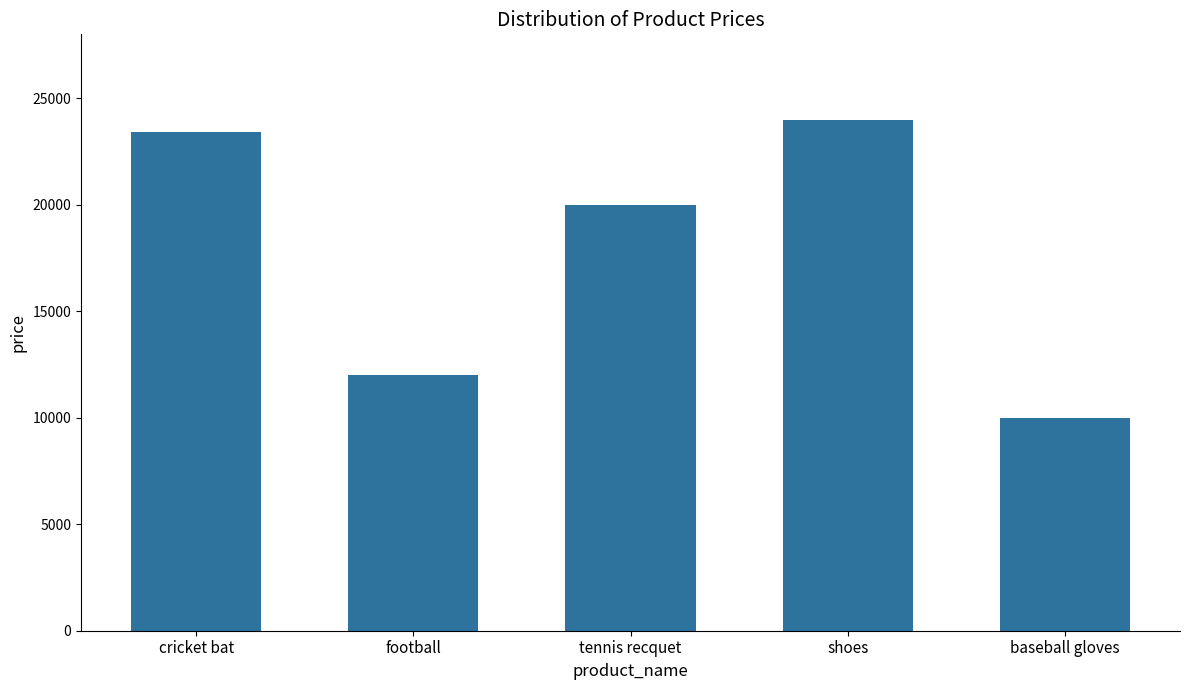

Read the value at football, to the nearest 50.

12000